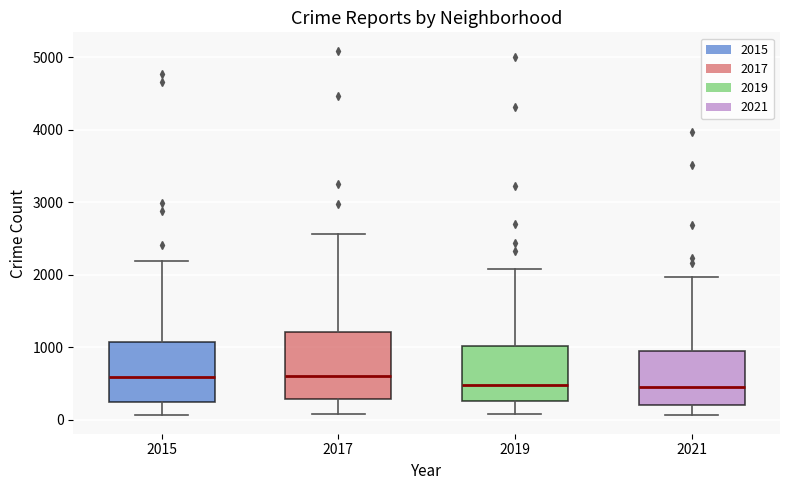

Reading left to right, transcribe this box plot: for each box, give where its median line is, the range the box spans, and where its two whiskers end, as read against the y-axis. The values are not printed on the chart, so give them approximately, as read against the axis.

2015: median 600, box 300 to 1100, whiskers 100 to 2200
2017: median 600, box 300 to 1200, whiskers 100 to 2600
2019: median 500, box 300 to 1000, whiskers 100 to 2100
2021: median 500, box 200 to 1000, whiskers 100 to 2000